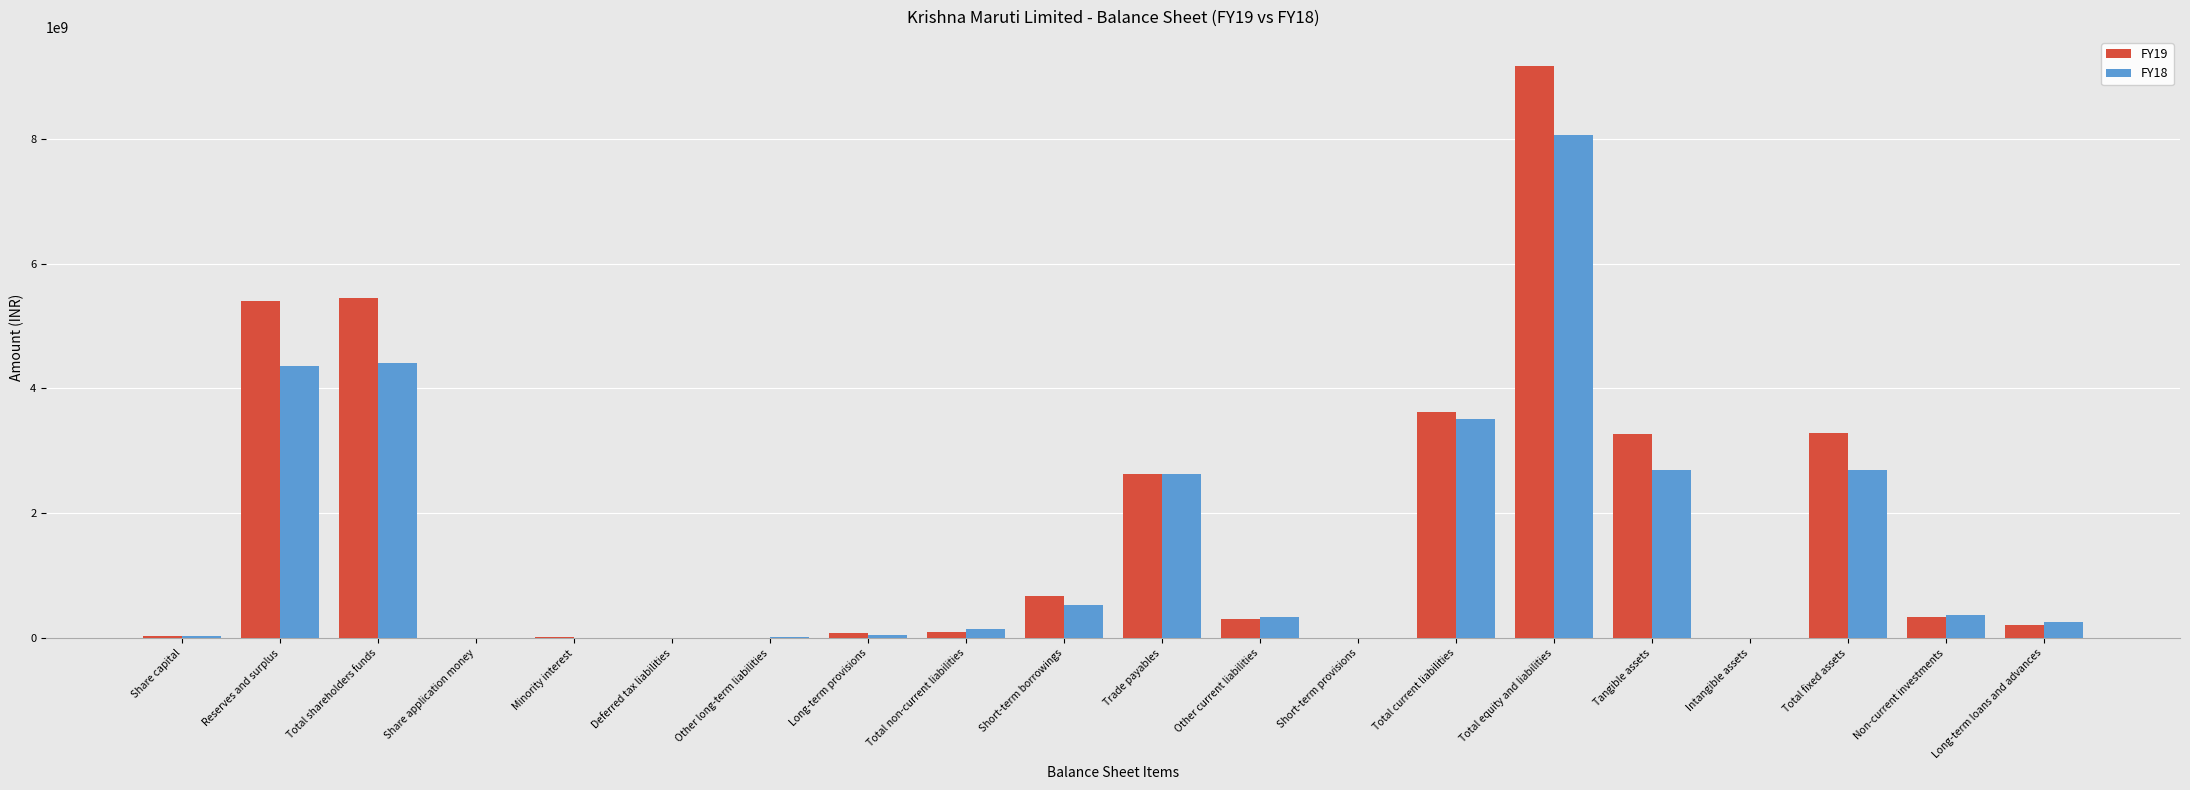

Is the value of FY19 at Long-term loans and advances greater than the value of FY18 at Tangible assets?

No